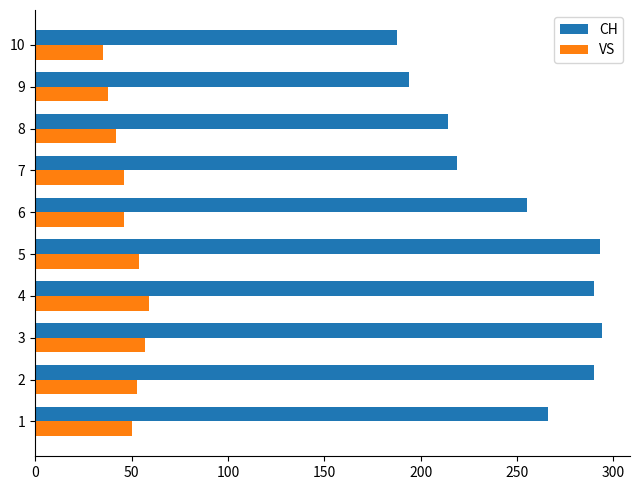

True or false: CH has a value of 188 at 10.

True